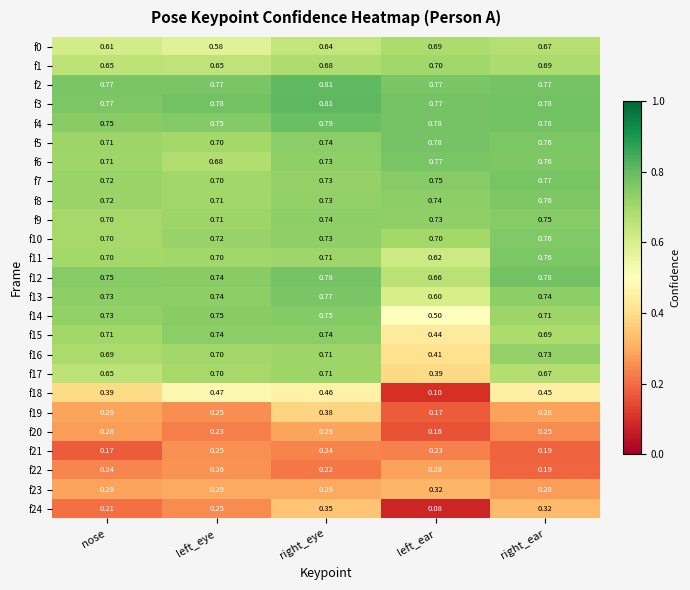

At which label does f5 reach its minimum?

left_eye